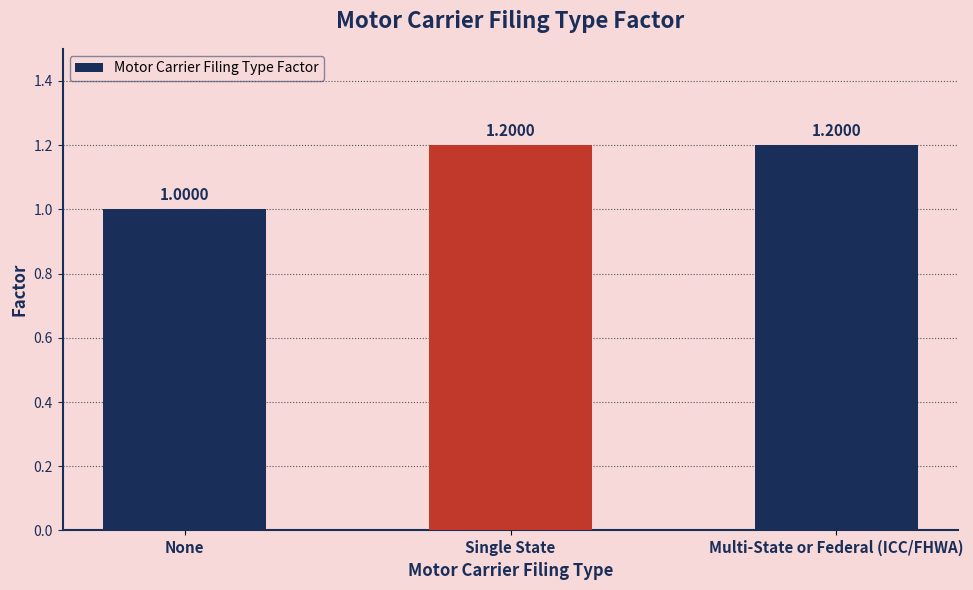

What is the minimum value shown in the chart?

1.0